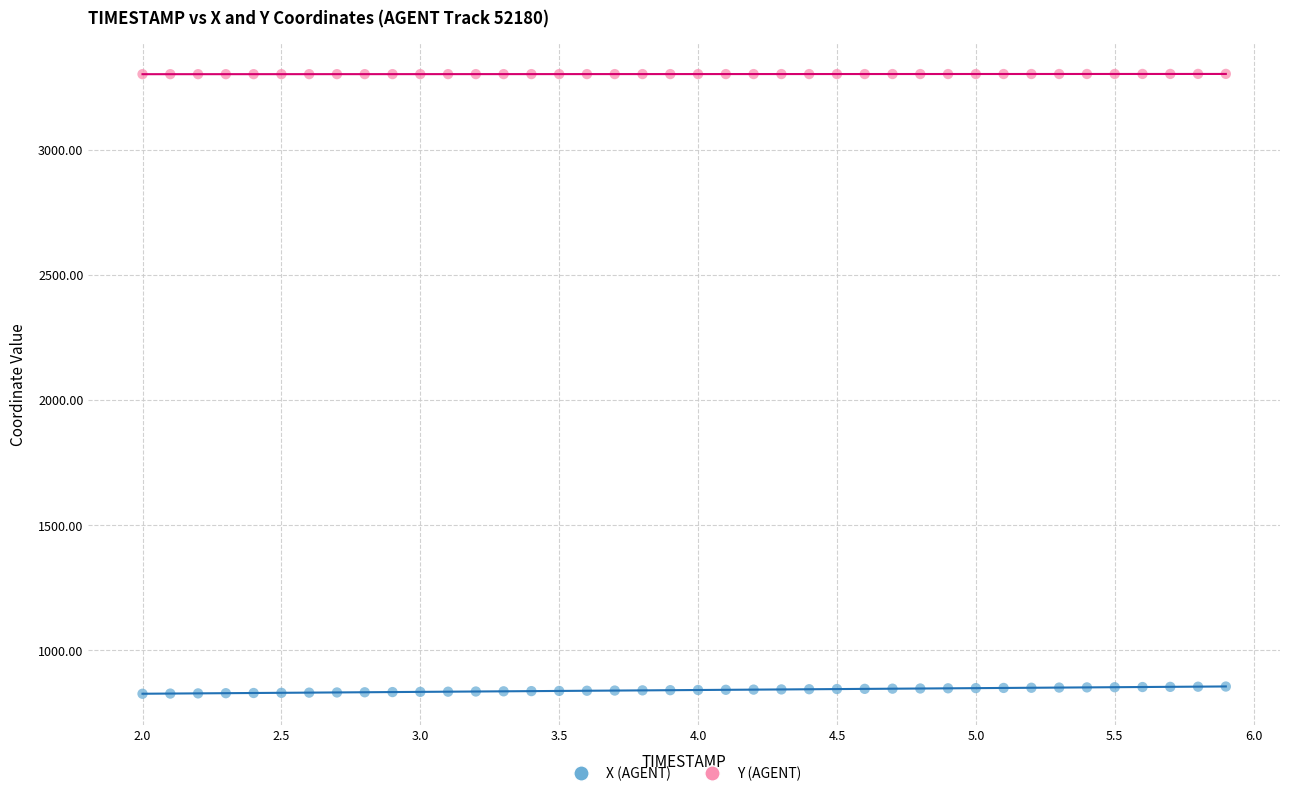

Which series reaches the maximum Y coordinate?

Y (AGENT)